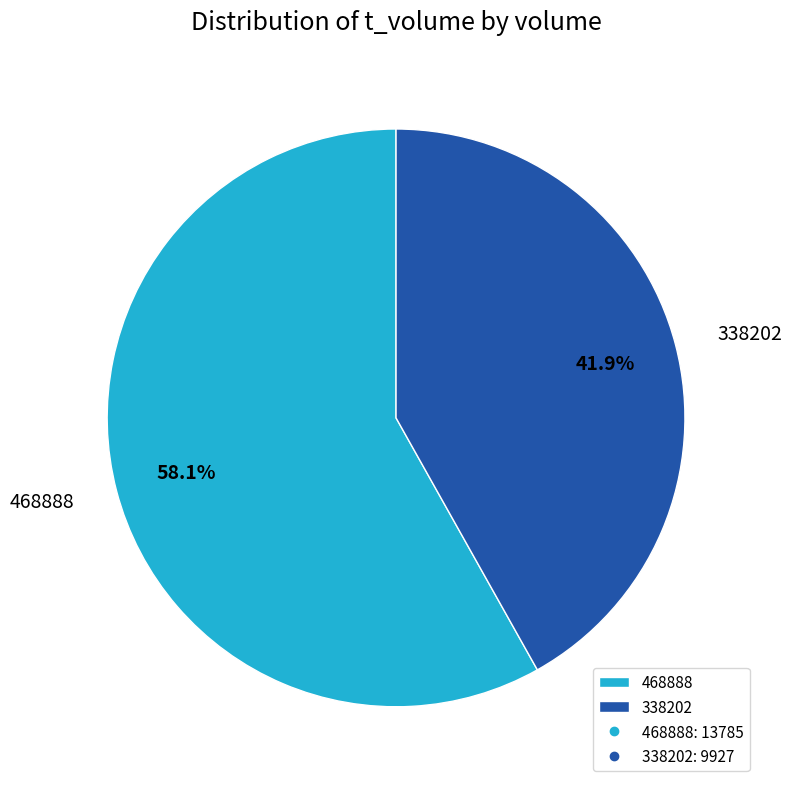

To the nearest percent, what is the average slice percentage?

50%